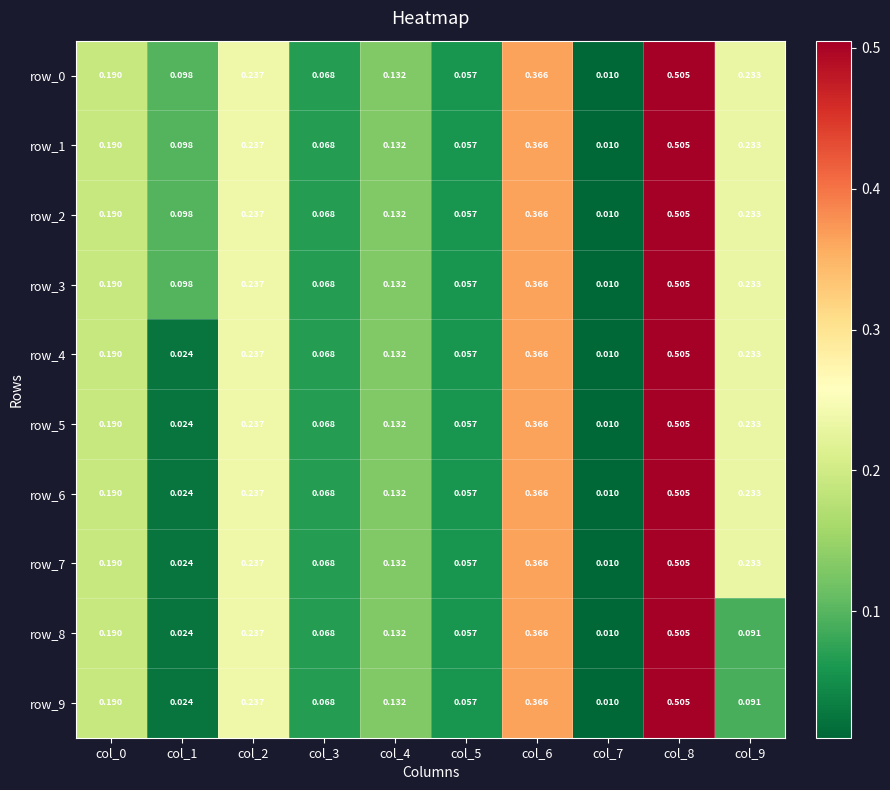

What is the difference between the row_8 values at col_1 and col_9?

0.1